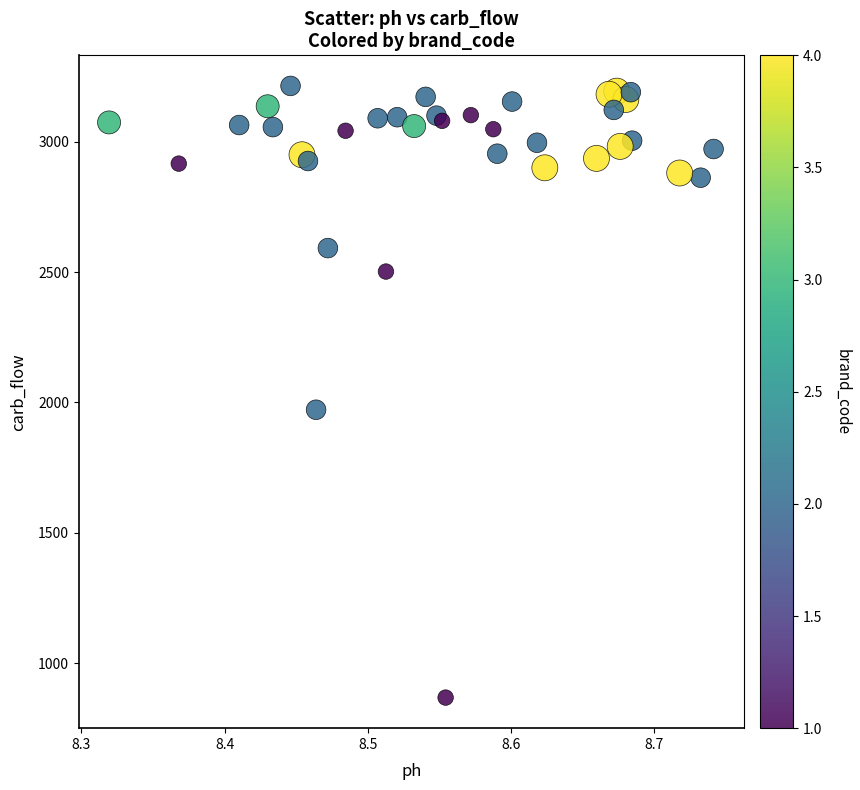

What Y value in the scatter plot is closest to 2041?

1972